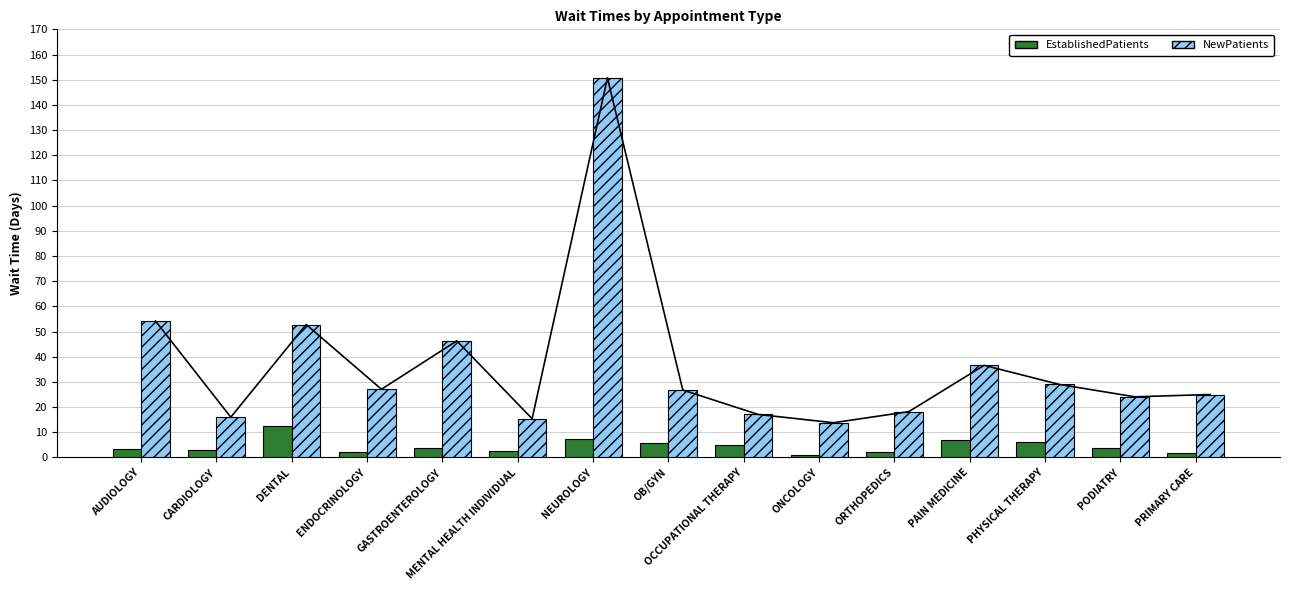

How many bars are there in each group?

2